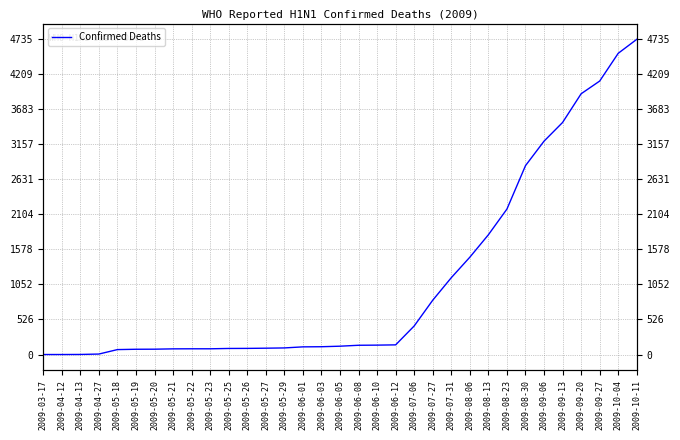

List the labels in order of value, largest first.

2009-10-11, 2009-10-04, 2009-09-27, 2009-09-20, 2009-09-13, 2009-09-06, 2009-08-30, 2009-08-23, 2009-08-13, 2009-08-06, 2009-07-31, 2009-07-27, 2009-07-06, 2009-06-12, 2009-06-10, 2009-06-08, 2009-06-05, 2009-06-03, 2009-06-01, 2009-05-29, 2009-05-27, 2009-05-26, 2009-05-25, 2009-05-22, 2009-05-23, 2009-05-21, 2009-05-20, 2009-05-19, 2009-05-18, 2009-04-27, 2009-04-13, 2009-03-17, 2009-04-12